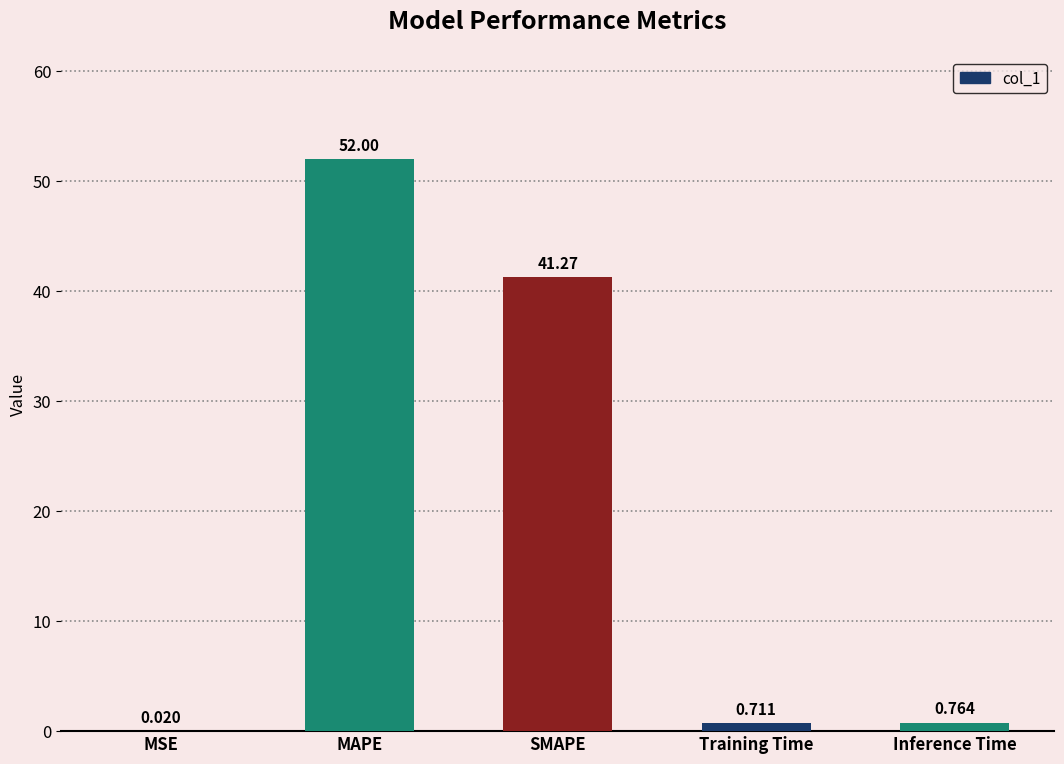

At which label is the value closest to 26?

SMAPE